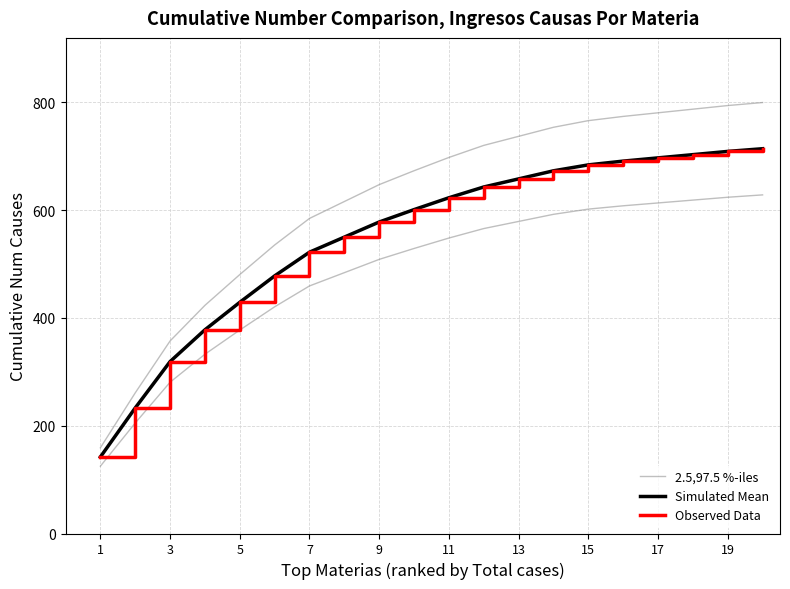

What is the difference between the maximum and minimum values in the 2.5,97.5 %-iles series?

640.6